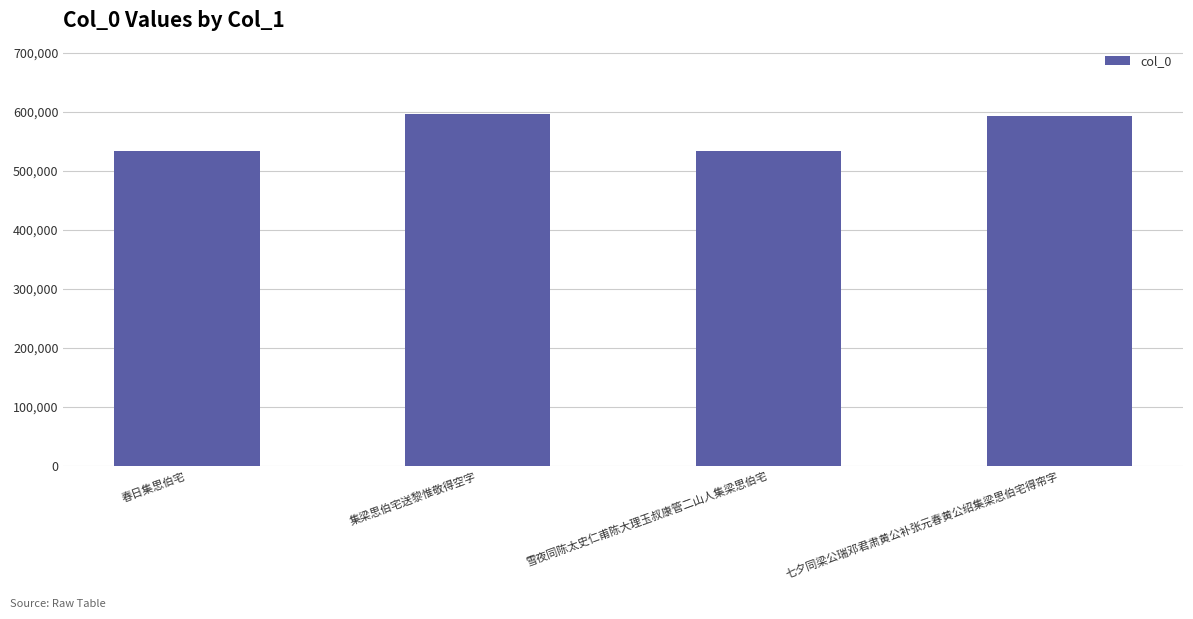

What is the value of the 3rd bar from the left?

533756